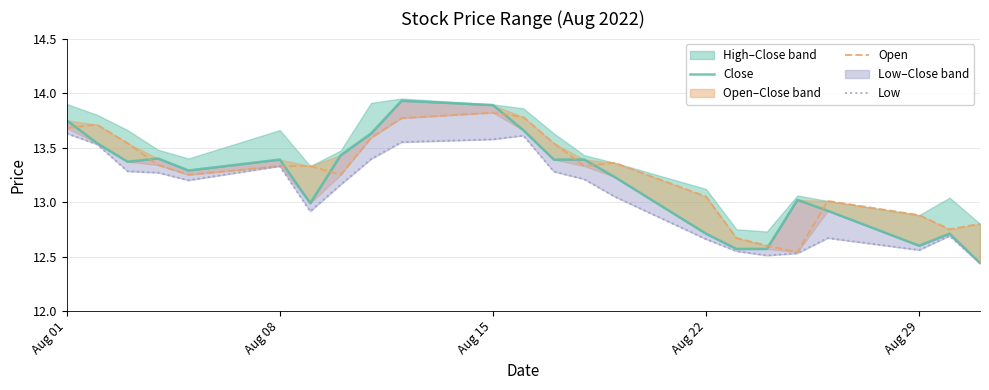

The value of Low at Aug 08 is 13.3. True or false?

True